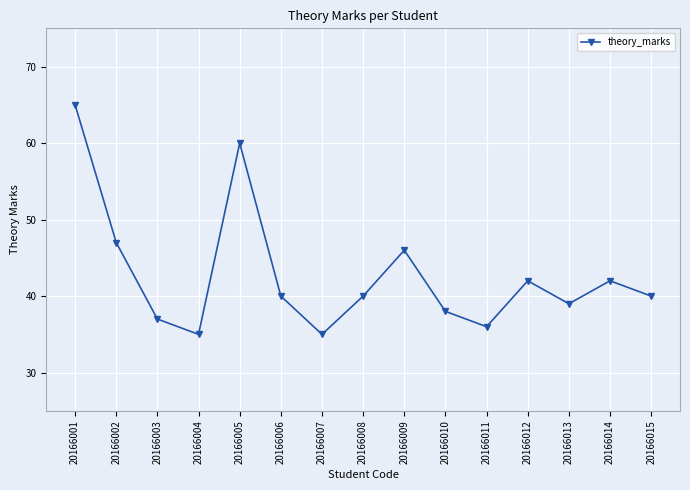

Which has a higher value, 20166013 or 20166009?

20166009